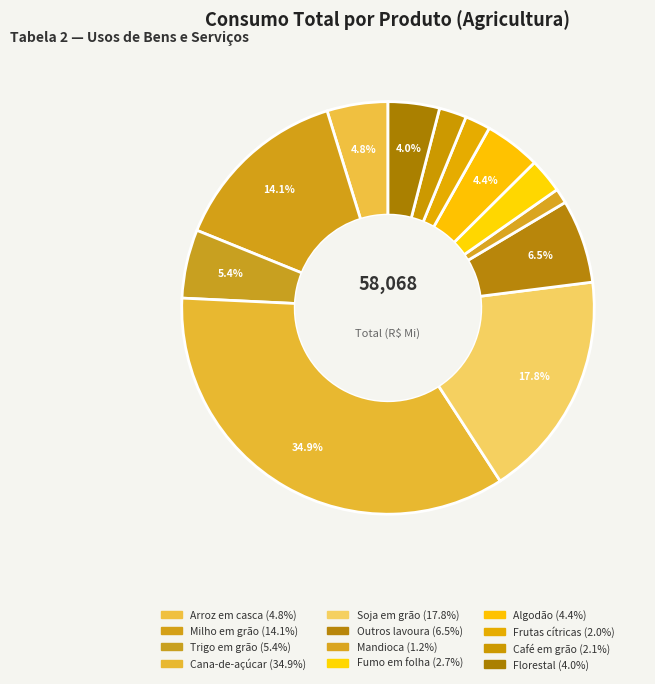

To the nearest percent, what is the average slice percentage?

8%